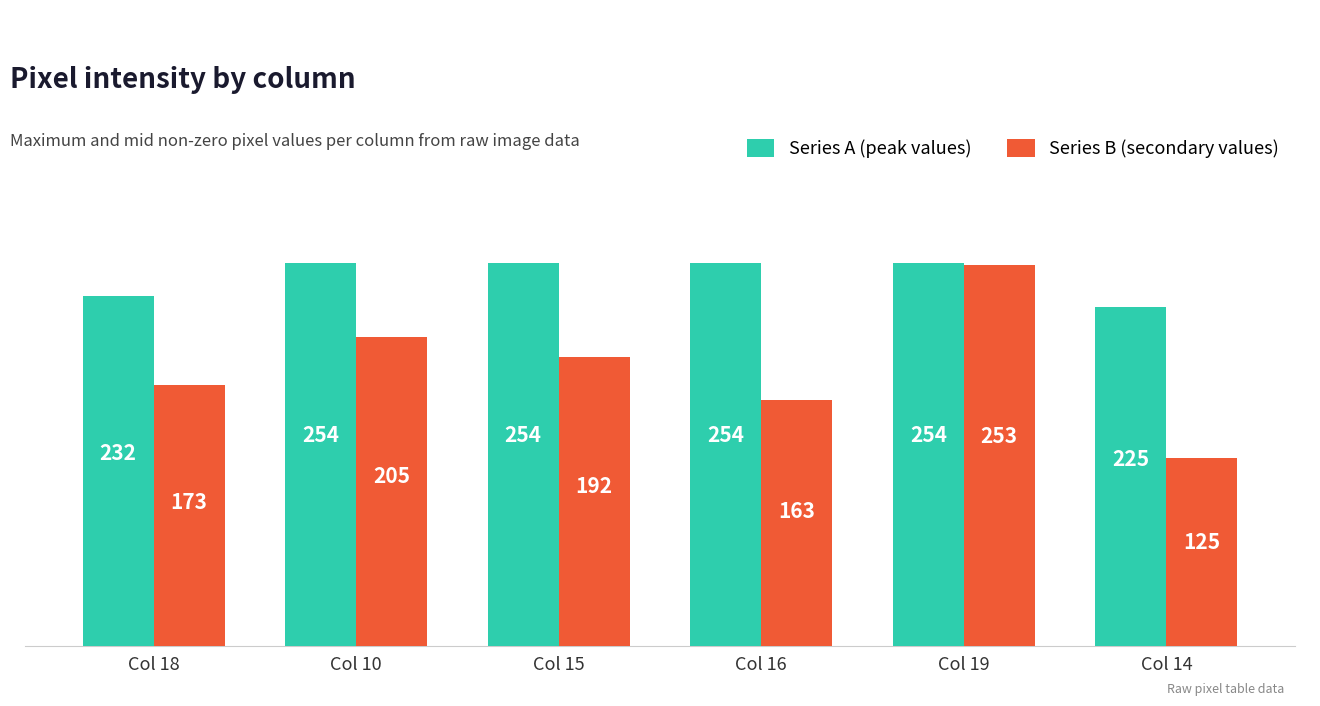

What position from the right is Col 10?

5